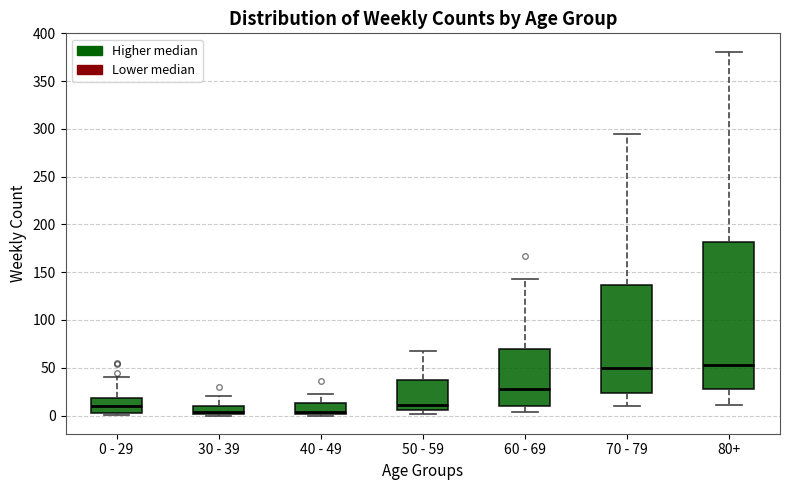

Which box is the tallest, from its lower edge to its upper edge?

80+